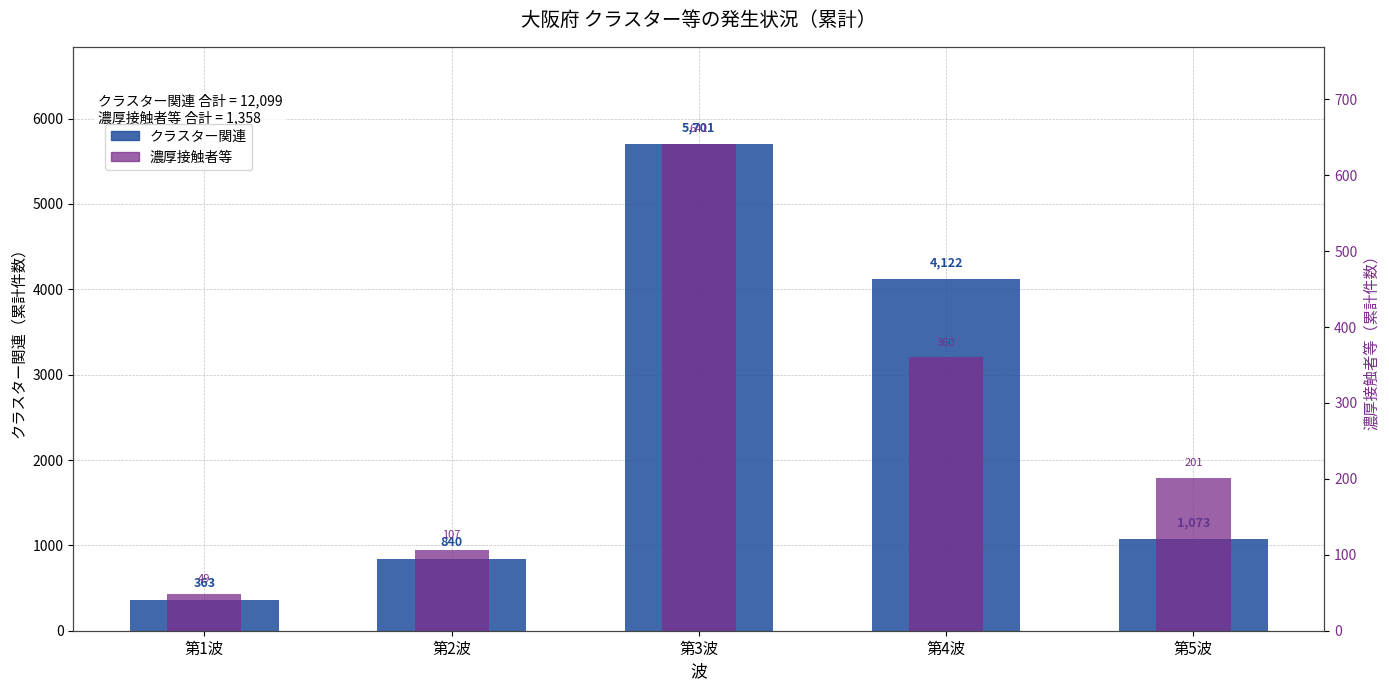

Reading left to right, list all the values displayed in this chart.

クラスター関連: 363	840	5701	4122	1073
濃厚接触者等: 49	107	641	360	201